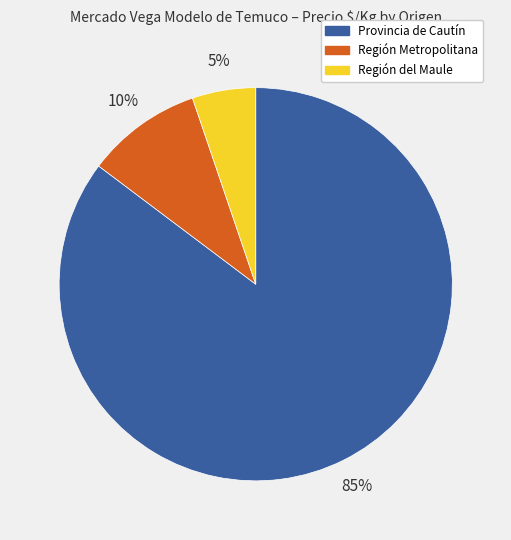

To the nearest percent, what is the combined percentage of Provincia de Cautín and Región del Maule?

90%